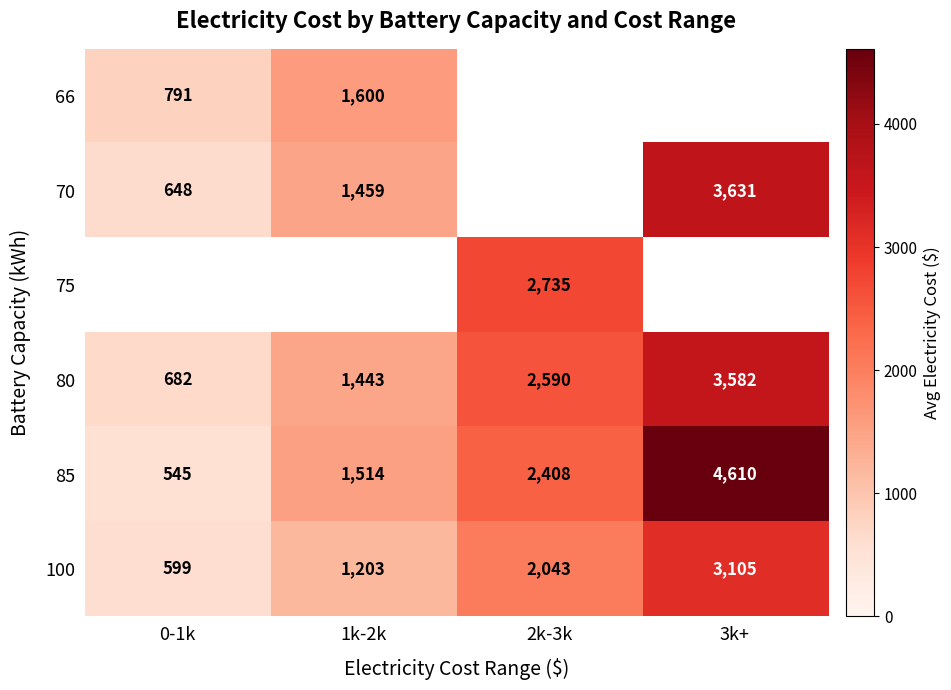

Is the value of 66 at 1k-2k greater than the value of 100 at 2k-3k?

No